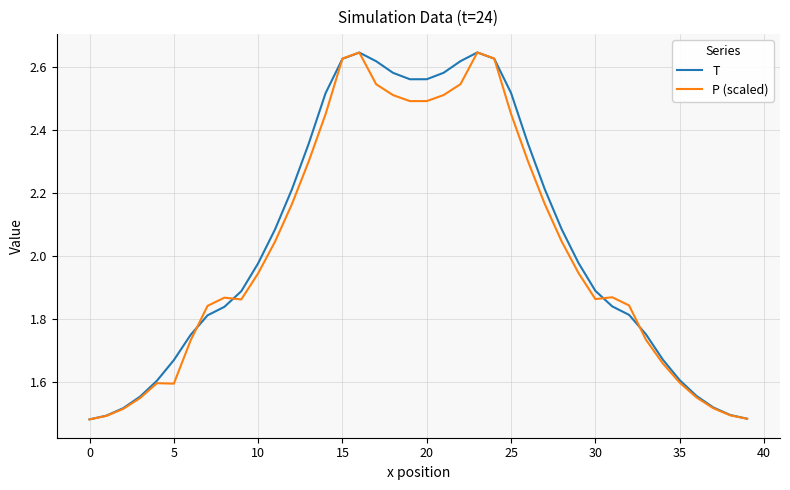

The value of T at 10 is 3.5. True or false?

False